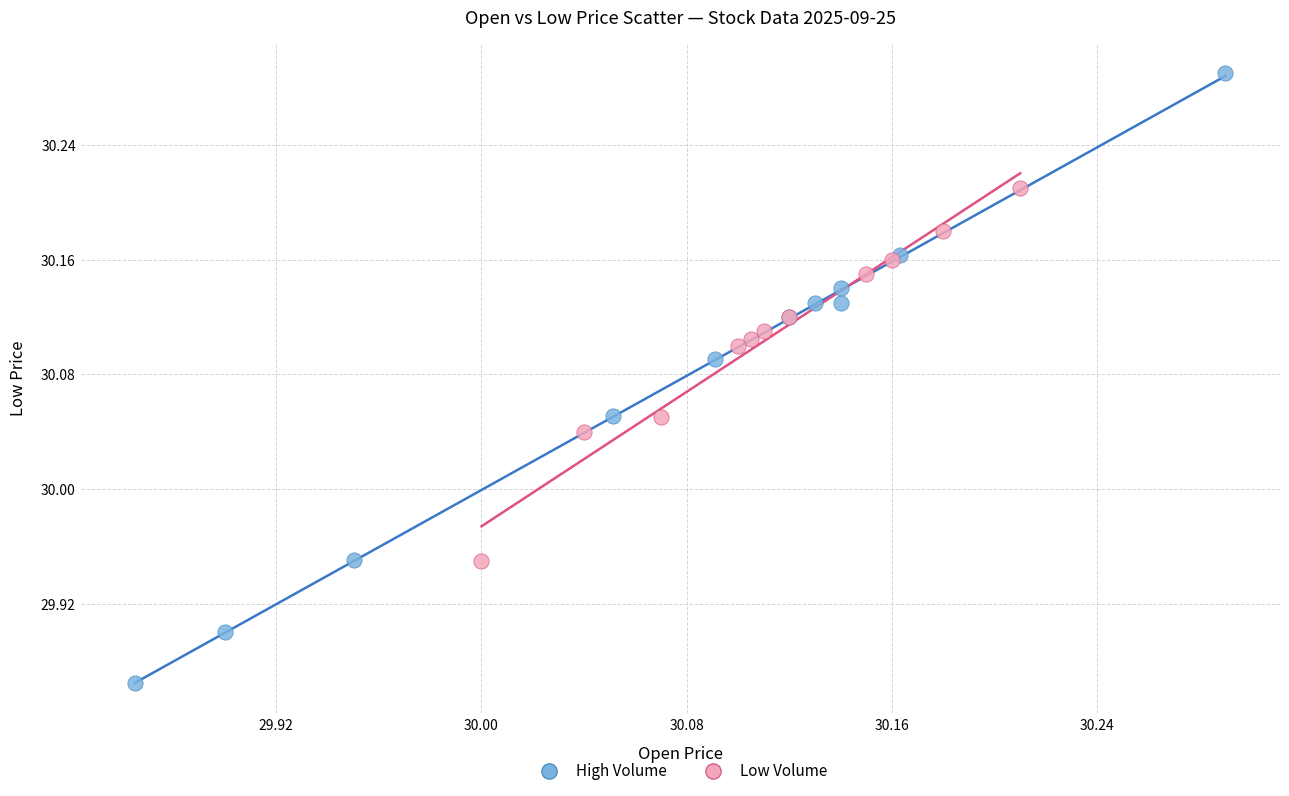

Which series contains the lowest Y value?

High Volume